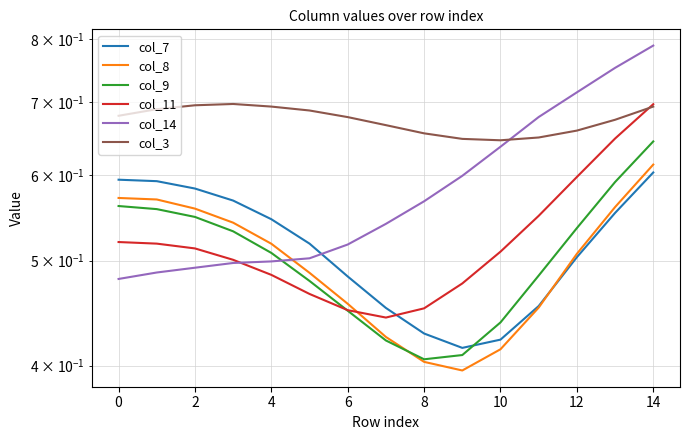

What is the value of the col_7 point at the 15th from the left?

0.4